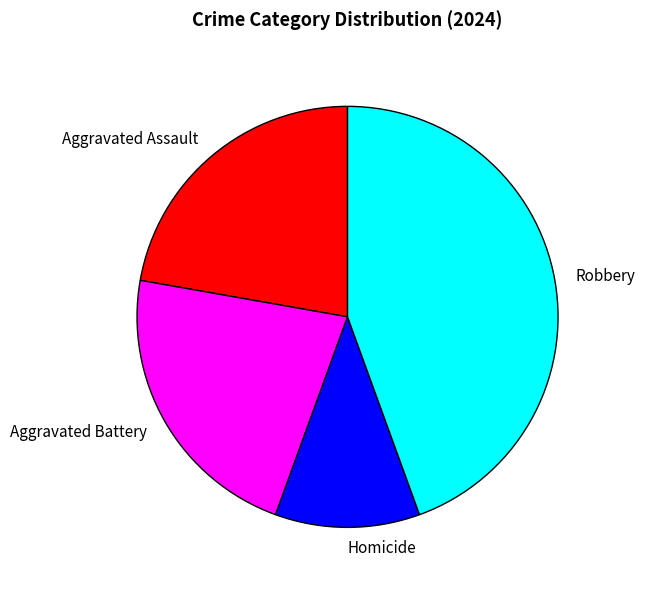

True or false: Aggravated Battery accounts for 22% of the total.

True